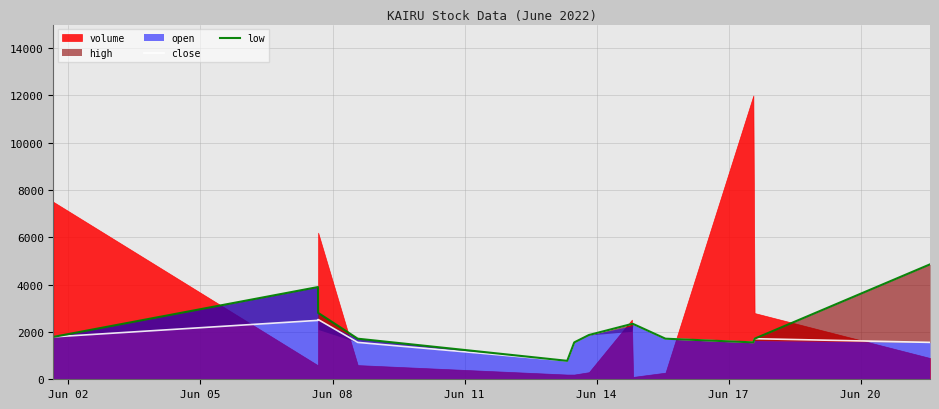

Which series has the largest total across all categories?

low